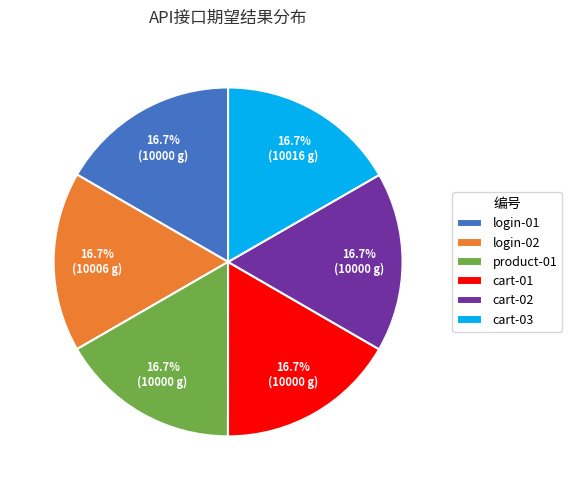

Approximately how many times larger is the value at cart-01 compared to cart-02?

1.0